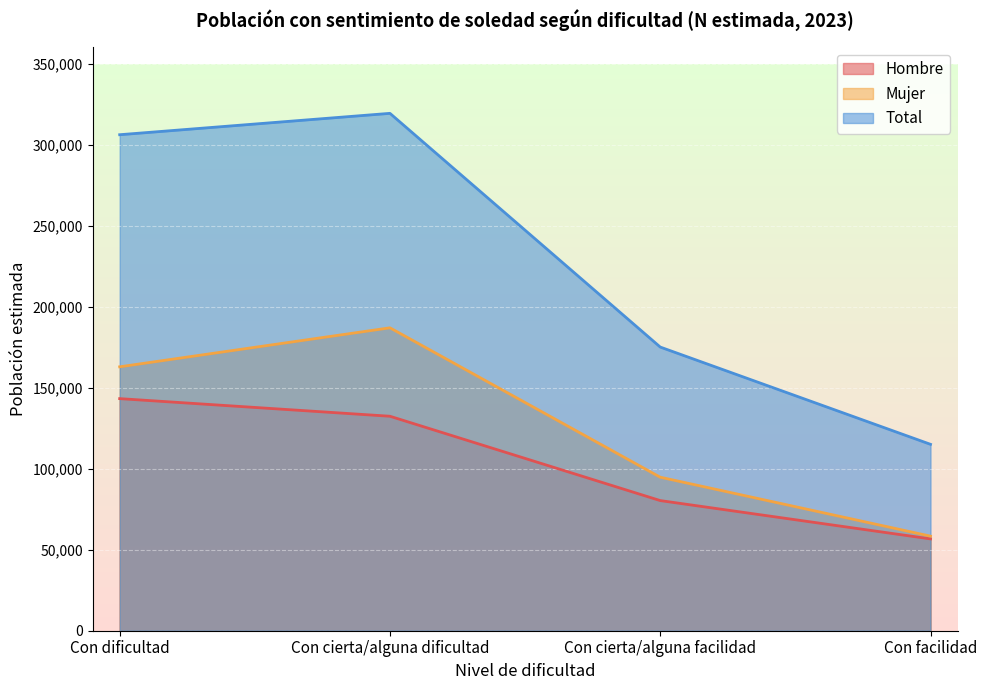

What is the average value of the Total series?

228886